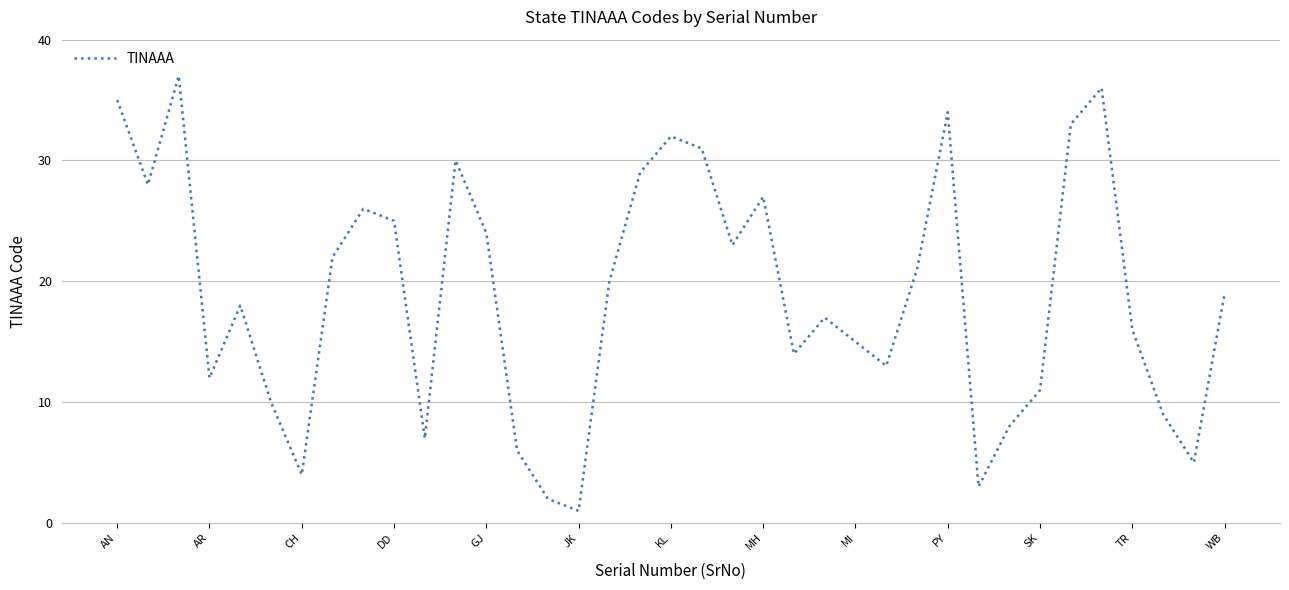

What is the smallest value displayed?

1